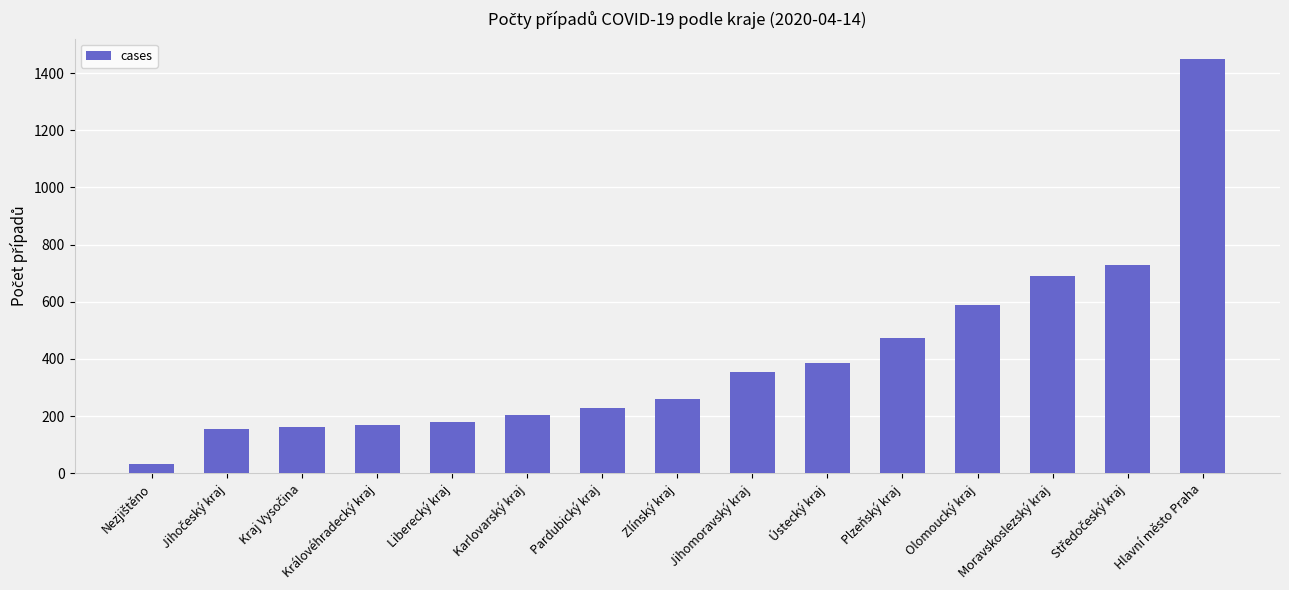

What is the label of the 6th bar from the right?

Ústecký kraj